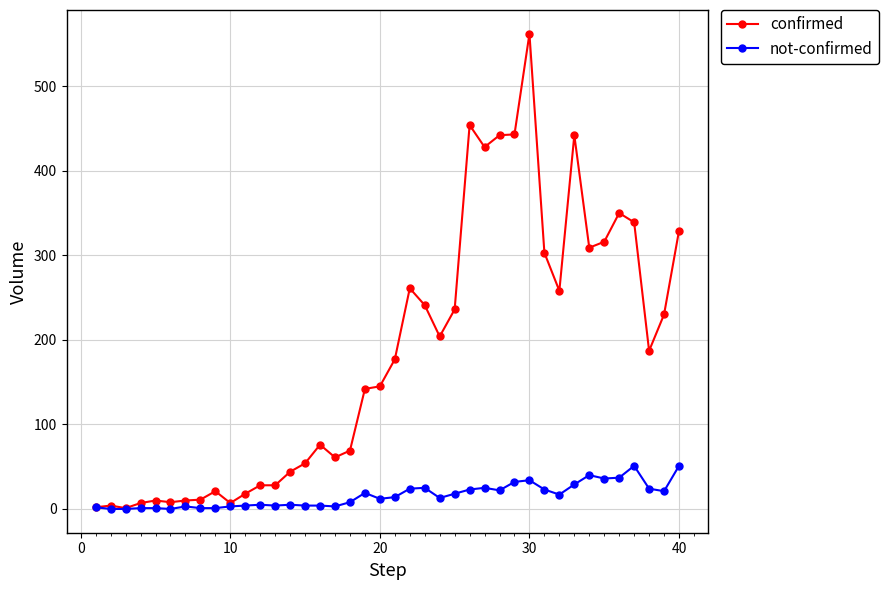

True or false: confirmed has more than 1 interior local peaks.

True